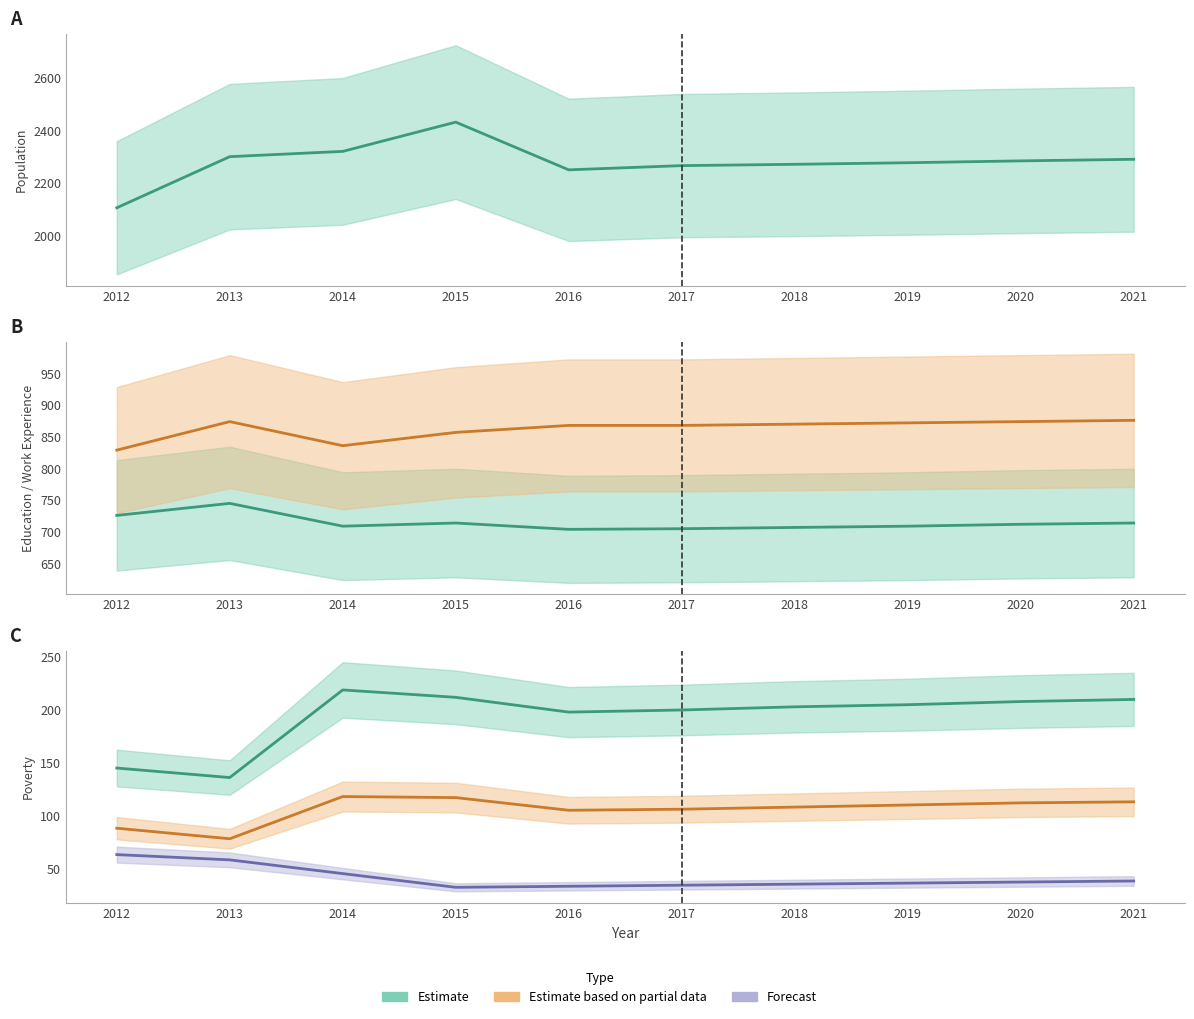

True or false: Working_Fulltime and Work_Experience cross at least once.

False